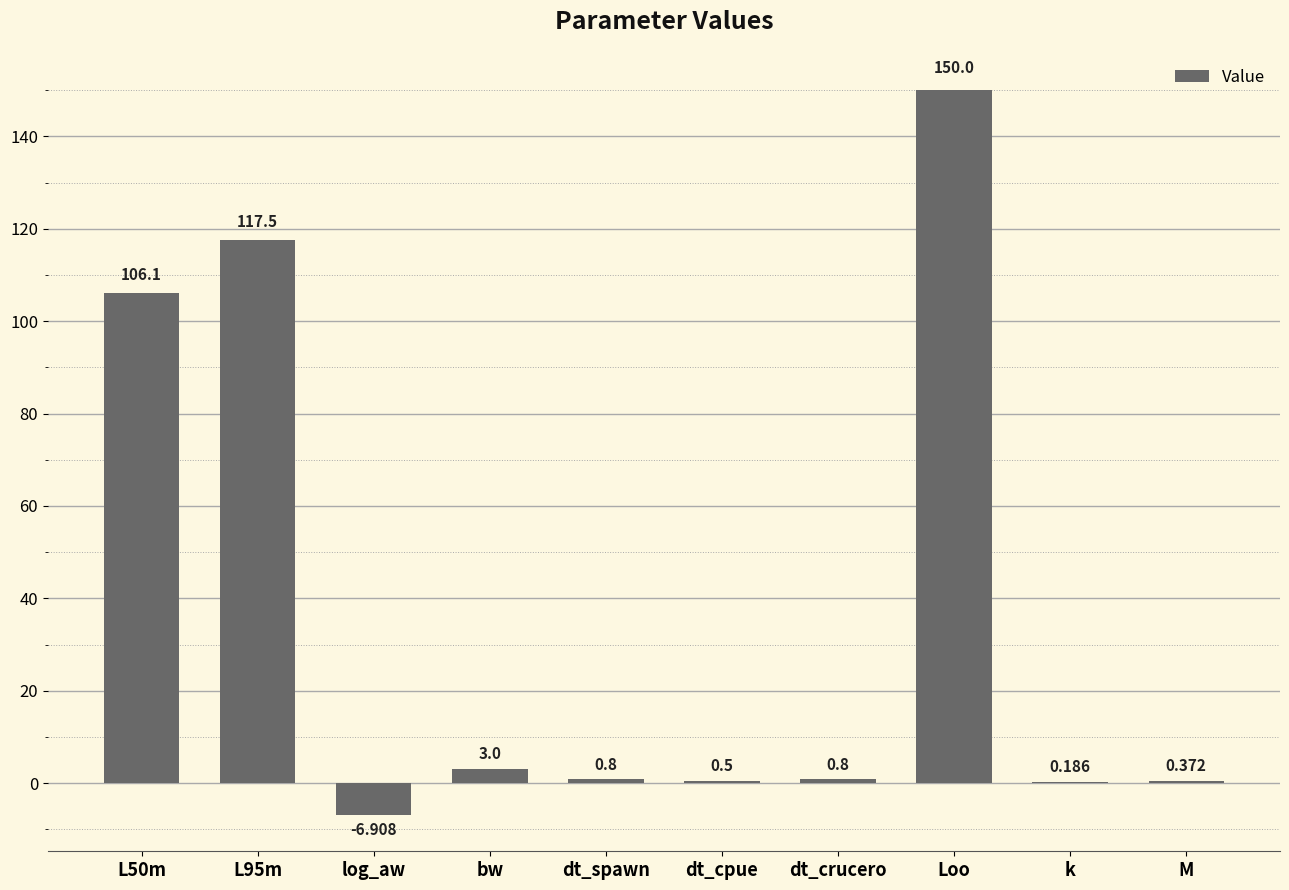

At which category does the chart reach its peak across all series?

Loo